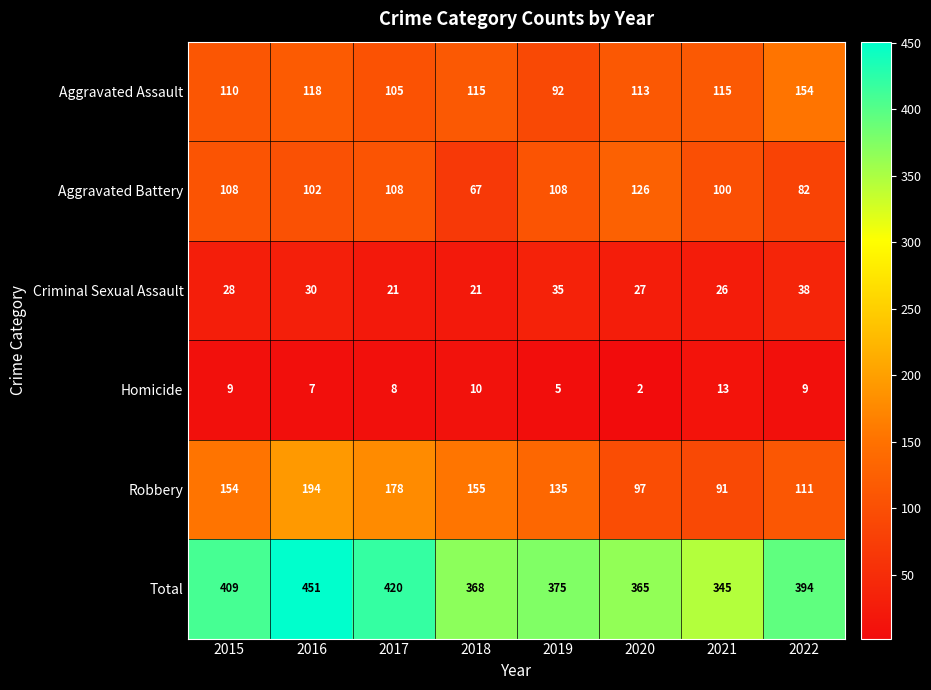

Which series changed the most between 2019 and 2020?

Robbery